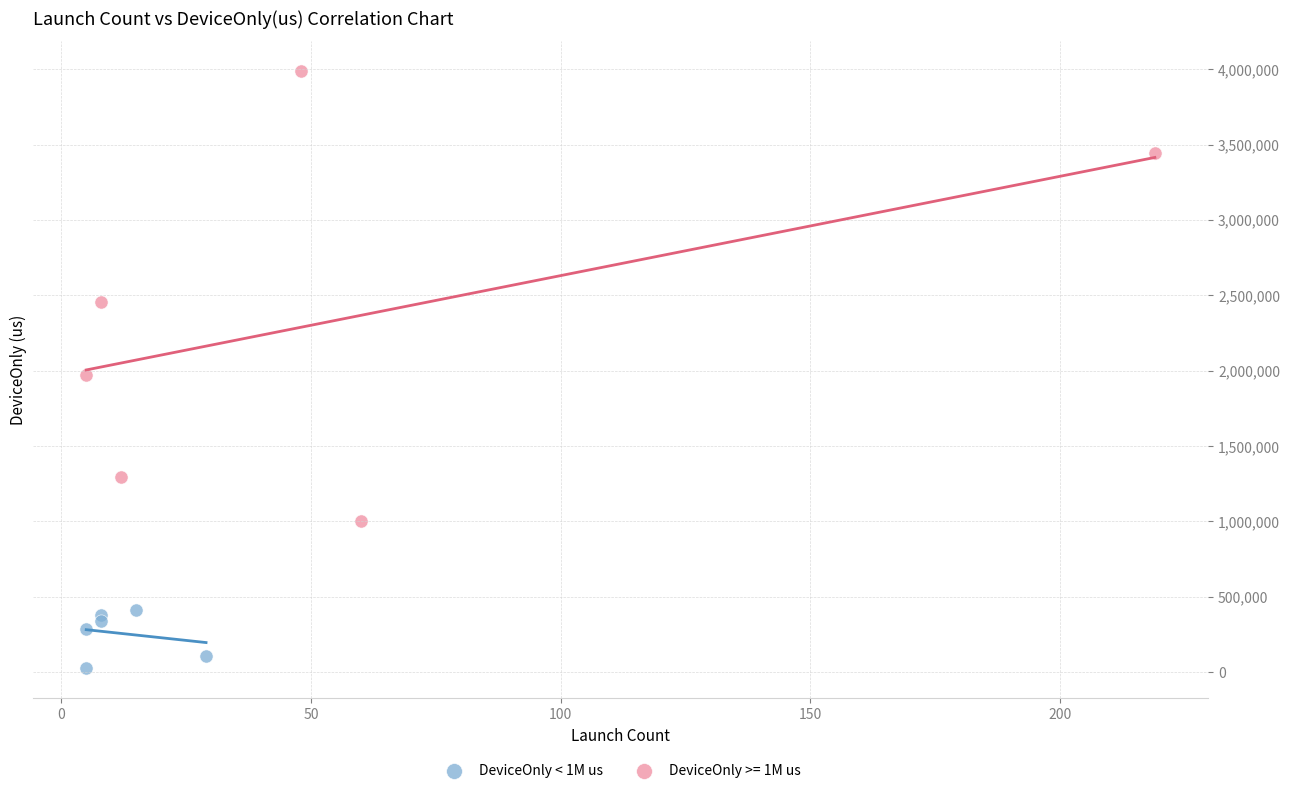

Which series reaches the minimum Y coordinate?

DeviceOnly < 1M us